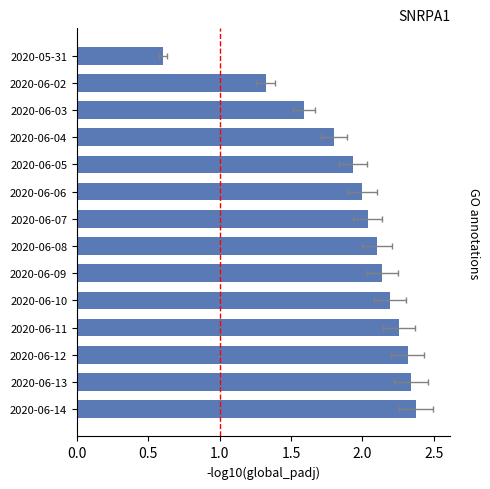

What is the sum of all values?

27.0